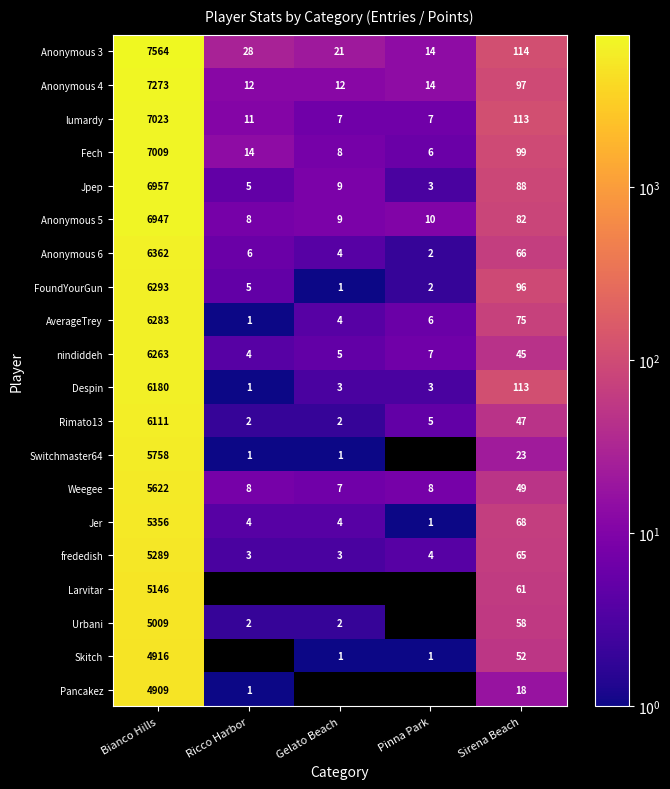

At which label does Despin first exceed 3?

Bianco Hills